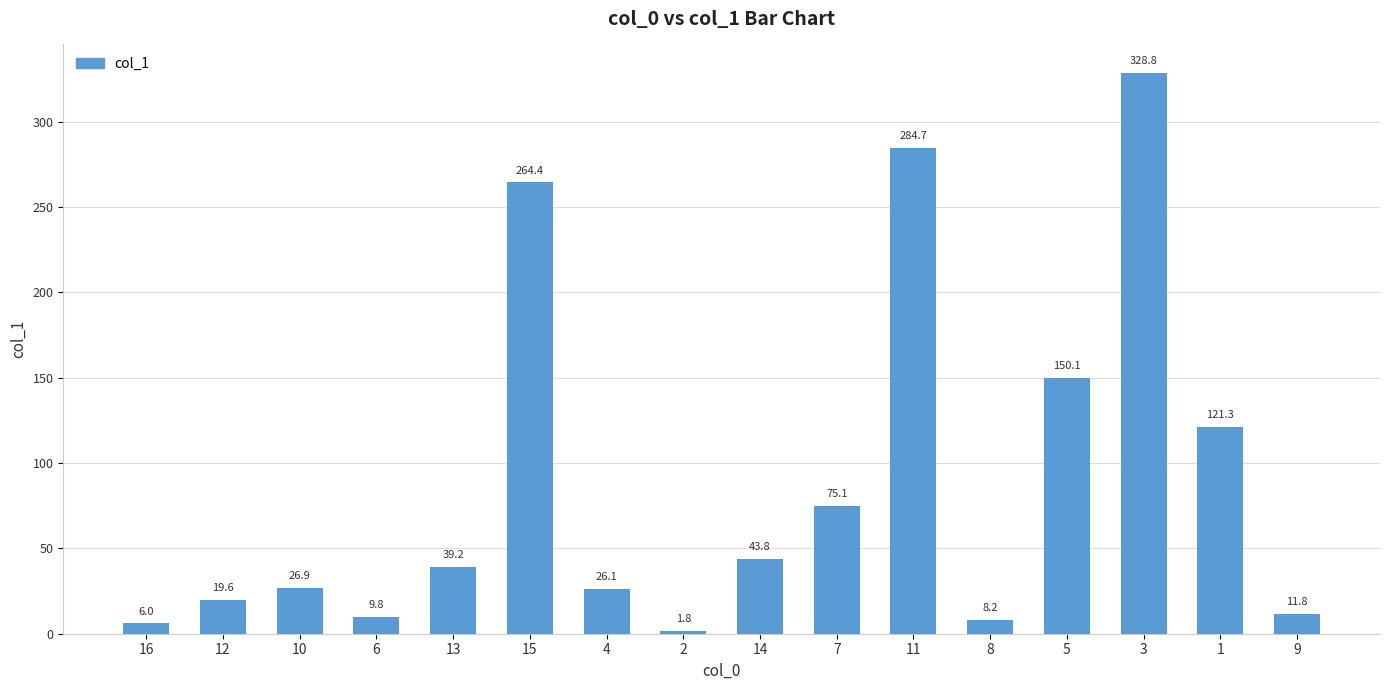

Which has a higher value, 13 or 11?

11